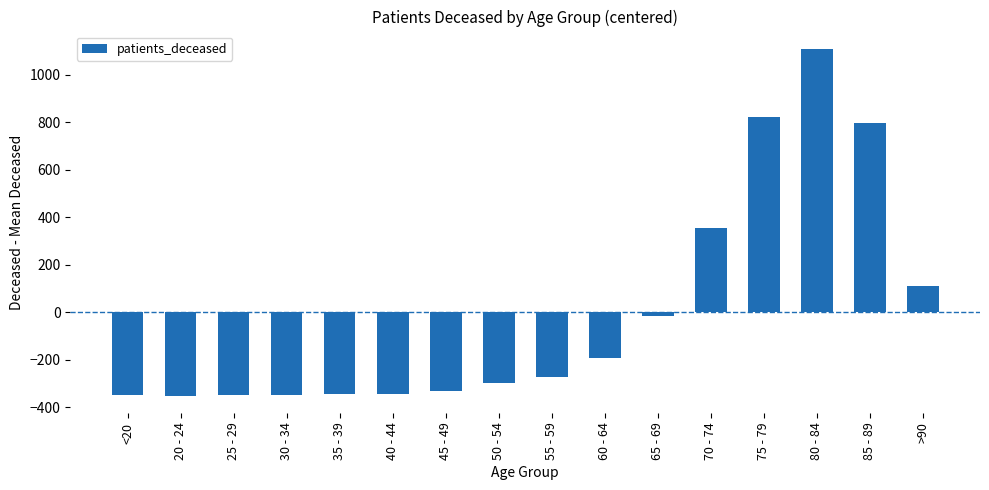

Which has a higher value, 70 - 74 or 30 - 34?

70 - 74